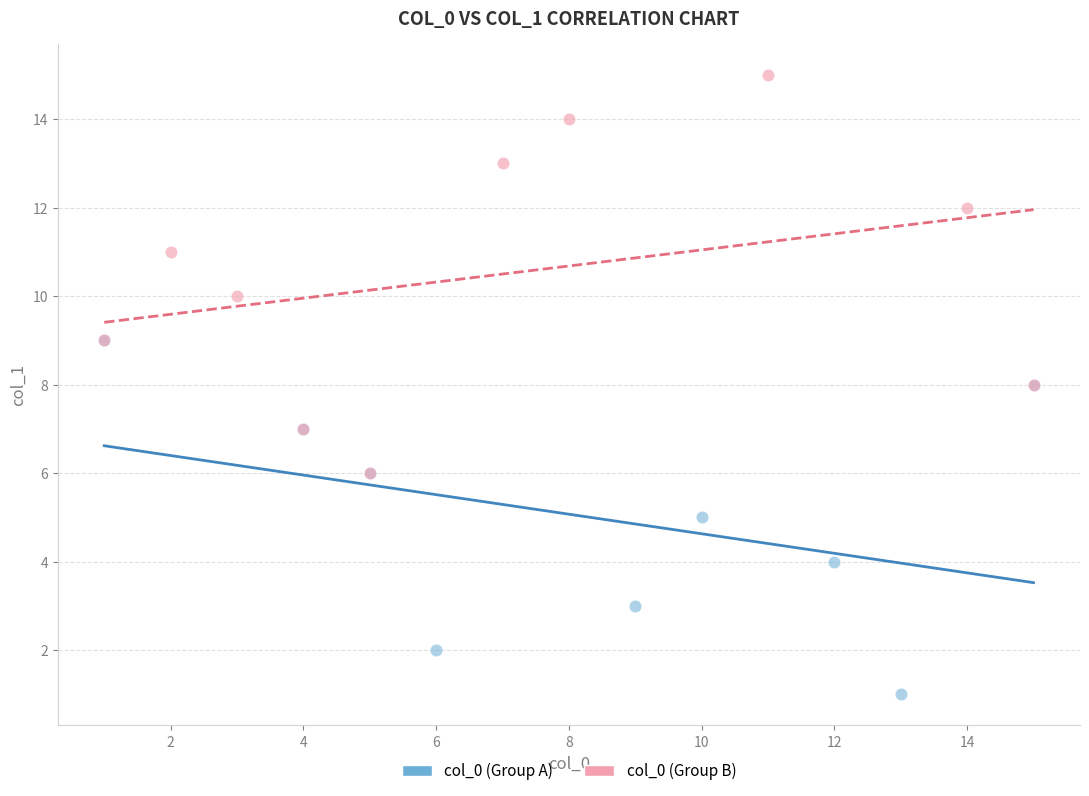

Which series reaches the maximum Y coordinate?

col_0 (Group B)